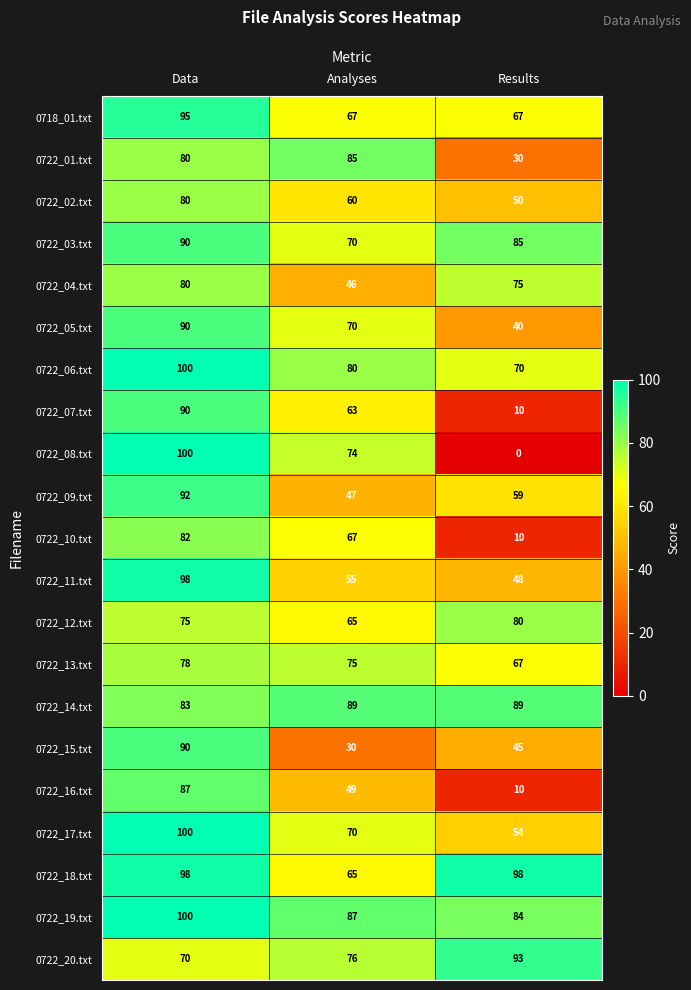

What is the difference between the 0722_06.txt values at Results and Data?

30